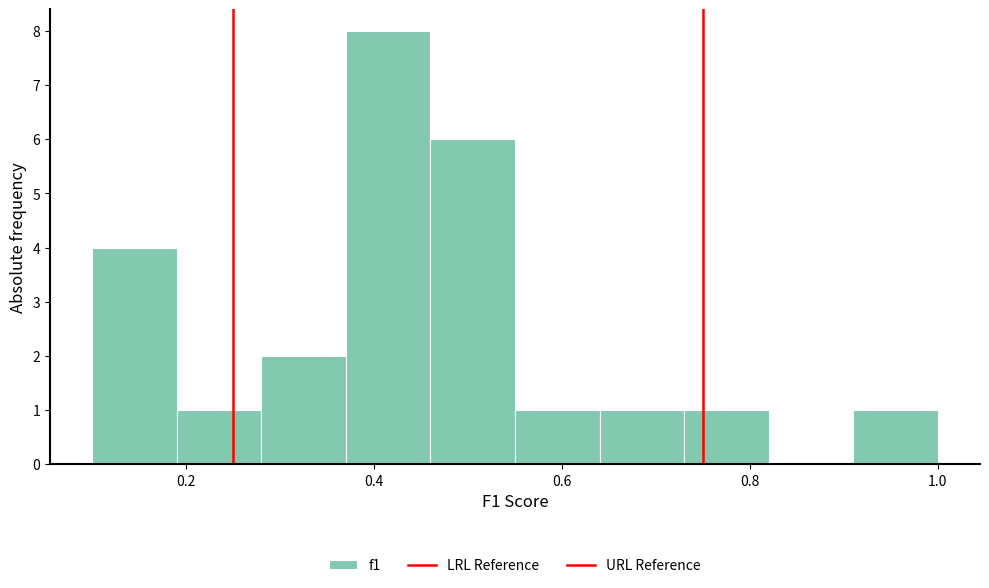

Reading left to right, list every bar in this chart as the range it spans on the x-axis followed by its height. Neither the bar edges nor the heights are printed on the chart, so give them approximately, as read against the axes.

0.10 to 0.19: 4
0.19 to 0.28: 1
0.28 to 0.37: 2
0.37 to 0.46: 8
0.46 to 0.55: 6
0.55 to 0.64: 1
0.64 to 0.73: 1
0.73 to 0.82: 1
0.82 to 0.91: 0
0.91 to 1.00: 1